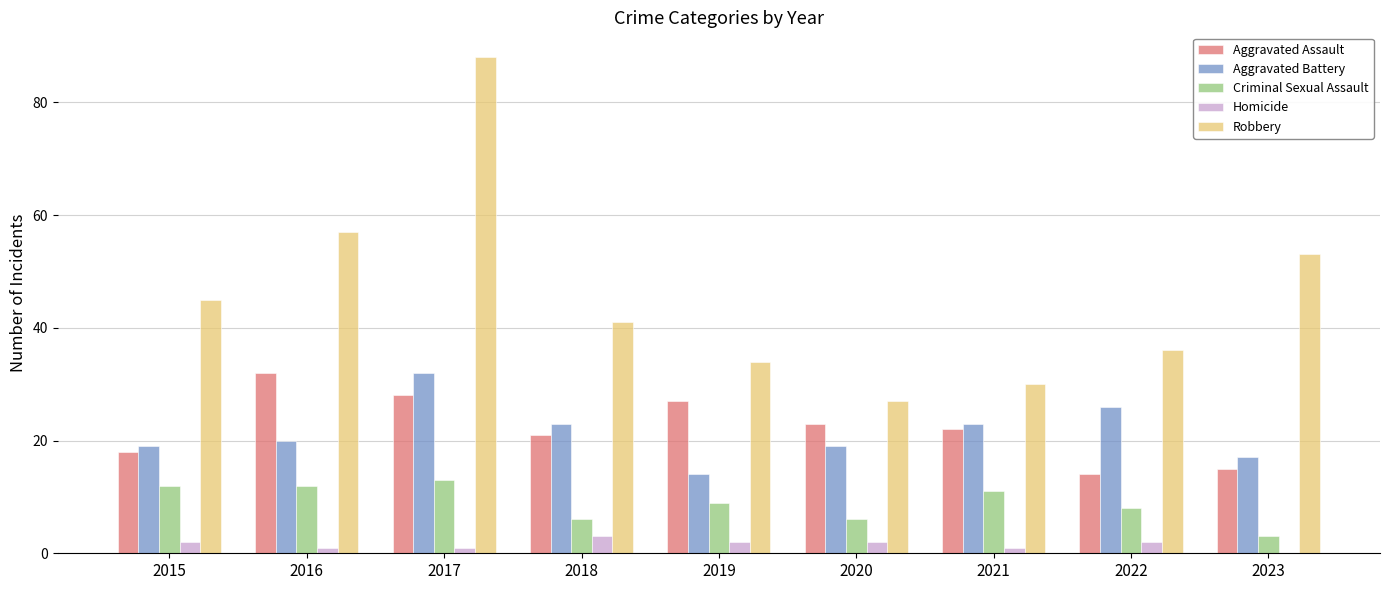

Which series has the largest total across all categories?

Robbery